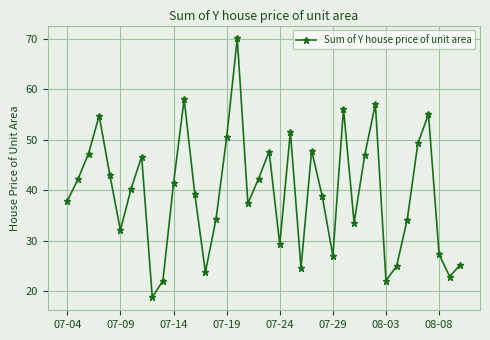

What is the value of the 29th point from the left?

47.0